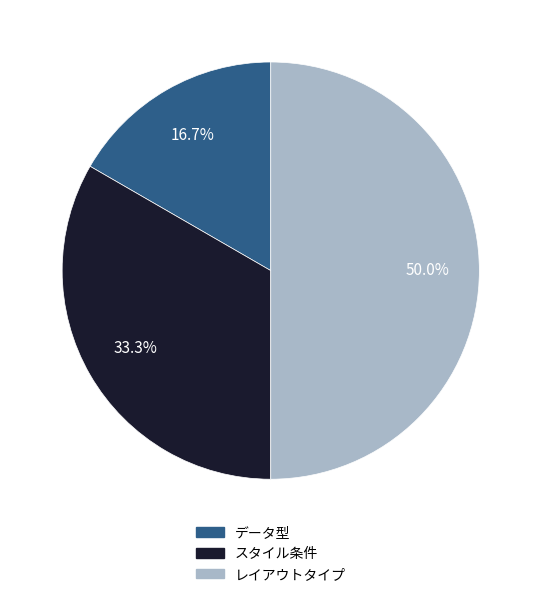

Count the number of slices in the pie.

3